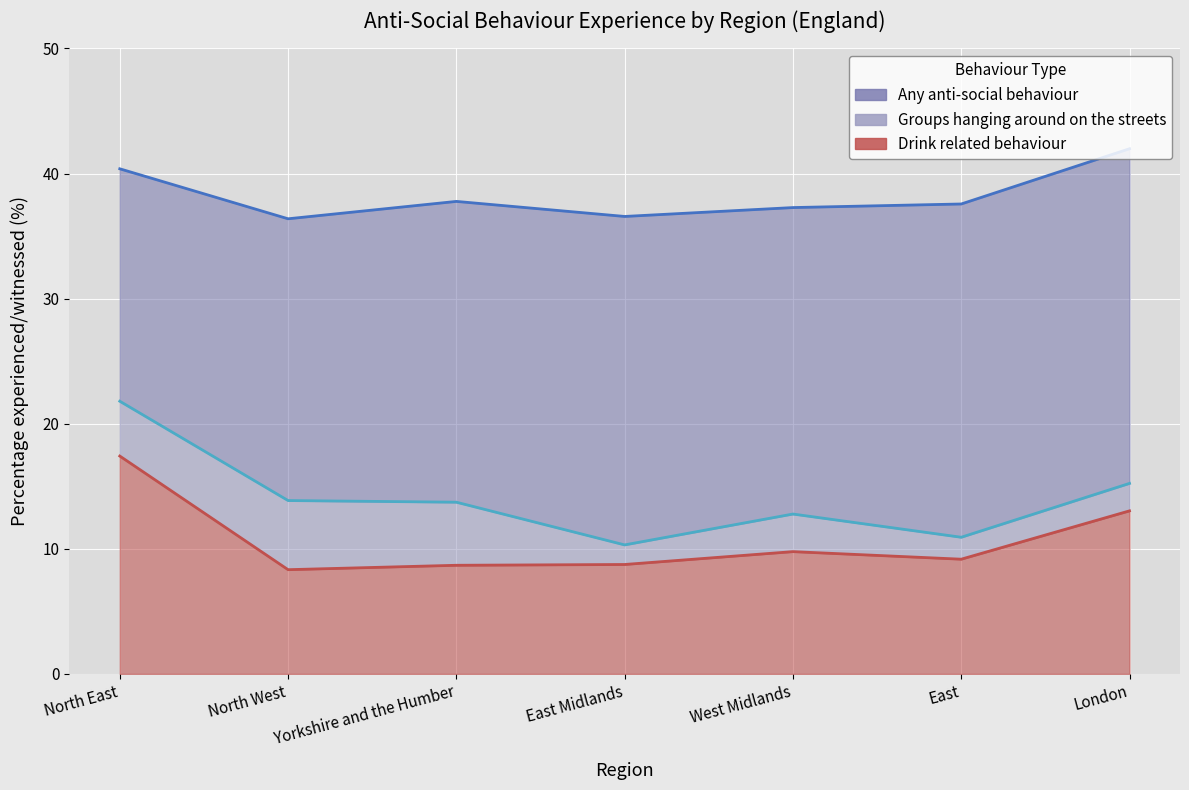

What are all the series names shown in the legend?

Any anti-social behaviour, Drink related behaviour, Groups hanging around